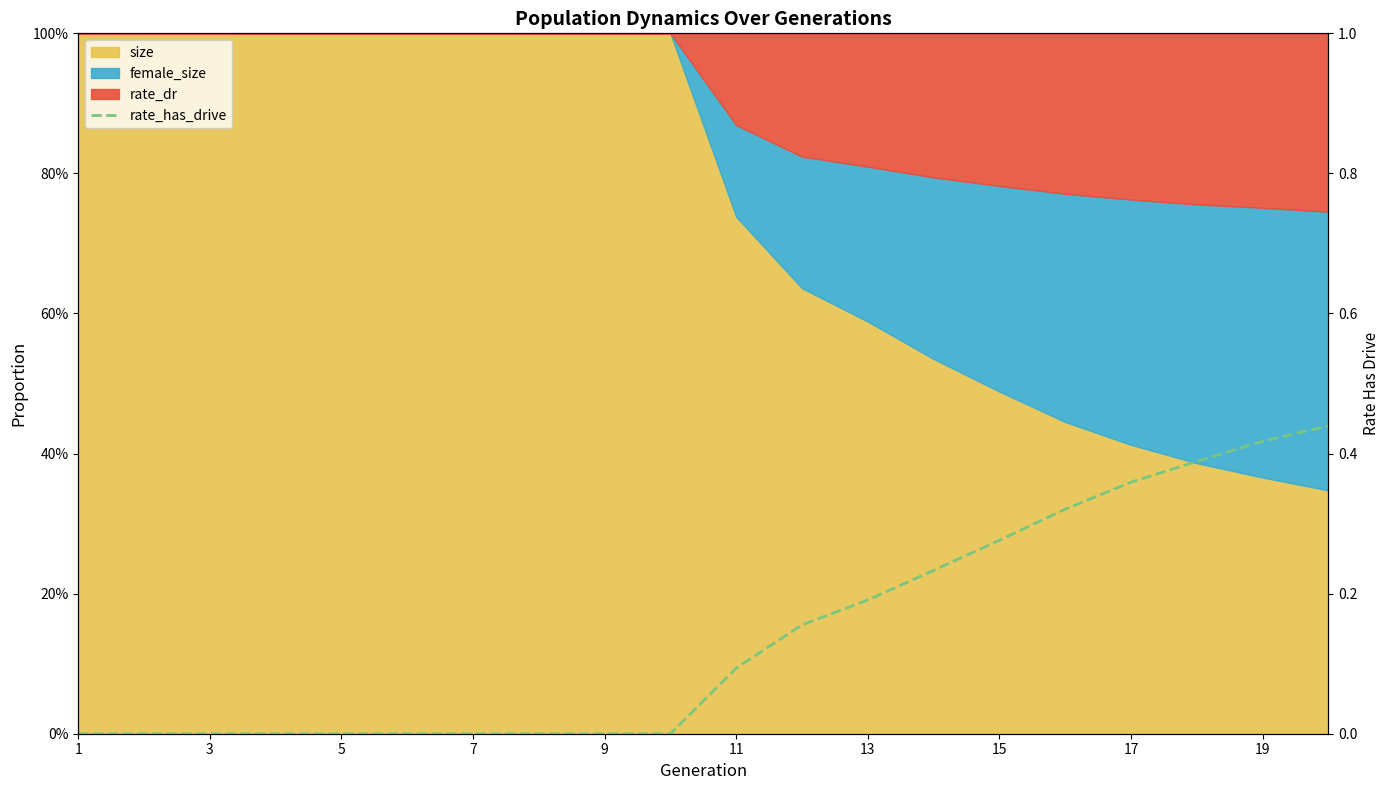

At which label is the value closest to 0?

1